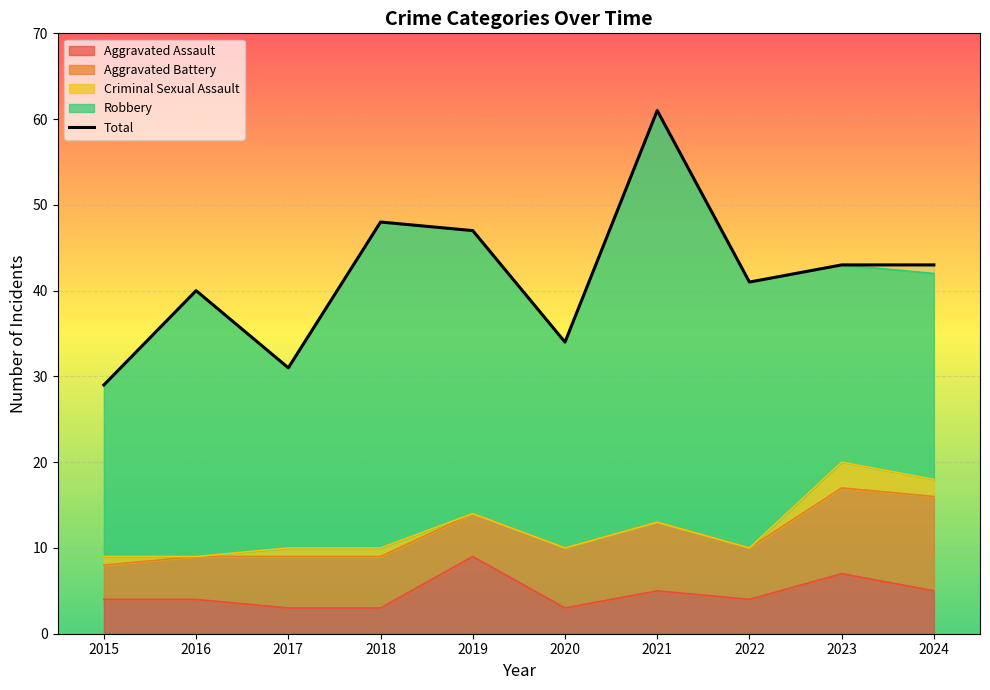

How many data points are above 43?

3